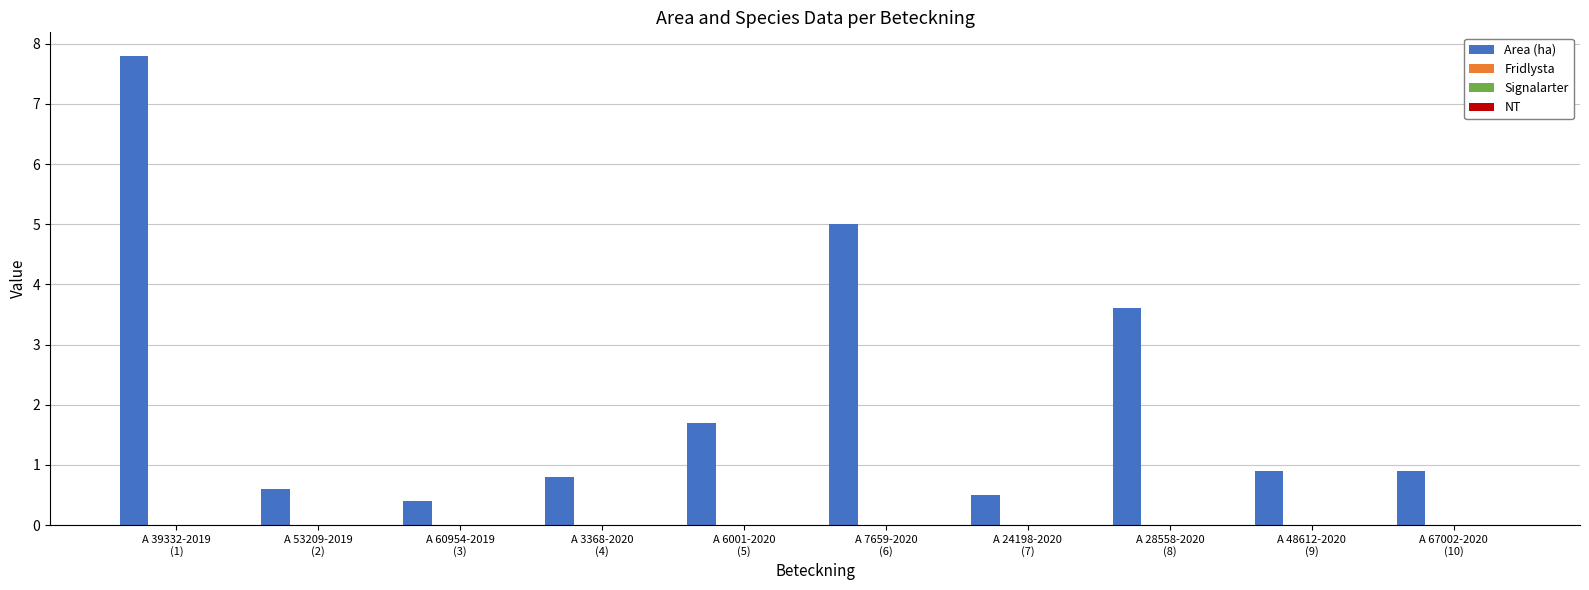

What is the maximum value shown in the chart?

7.8